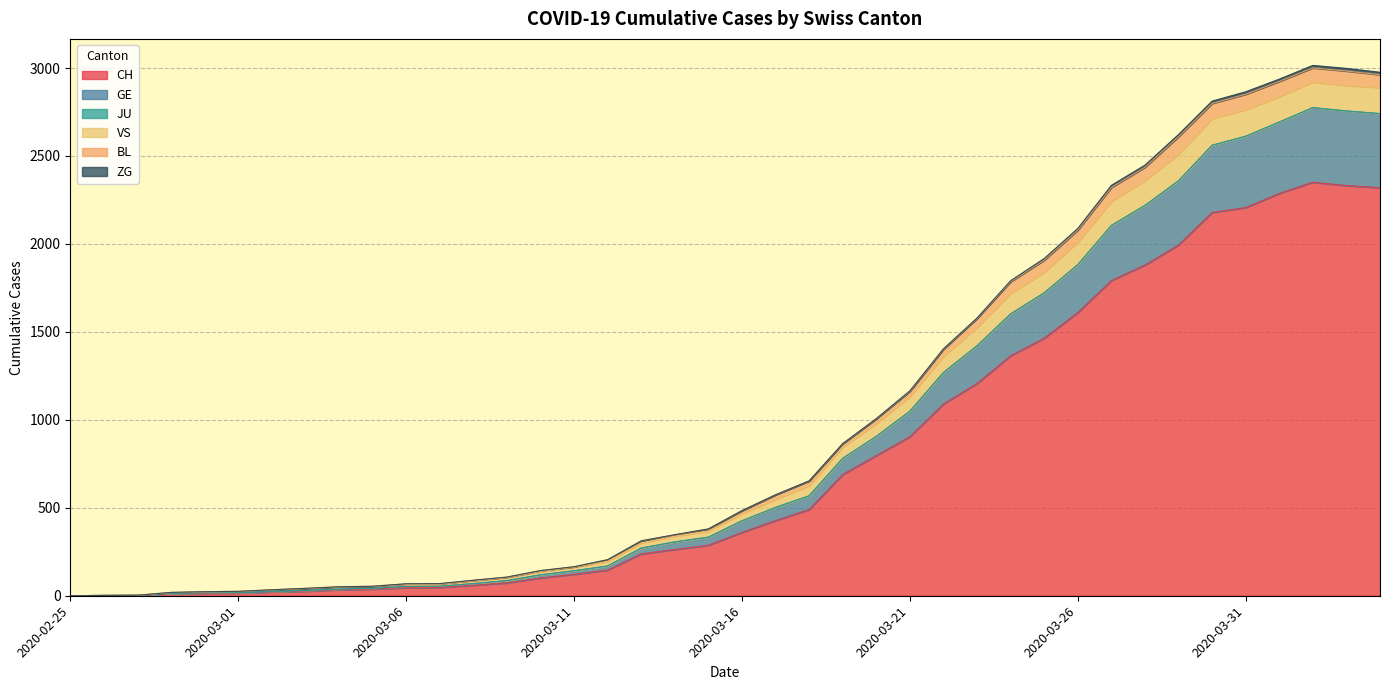

What is the difference between the maximum and minimum values in the CH series?

2351